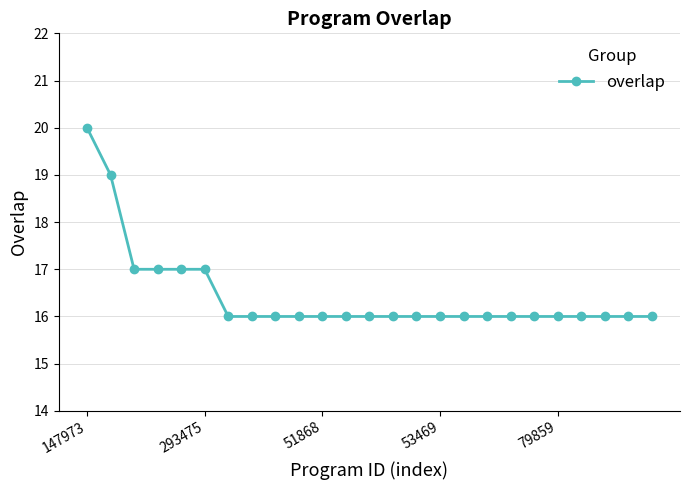

What is the smallest value displayed?

16